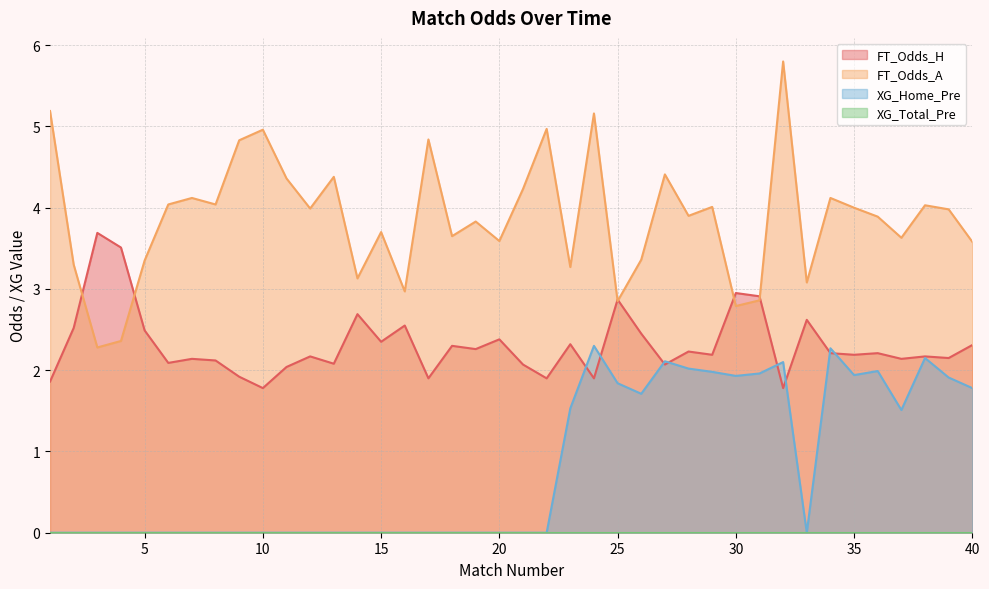

Count the XG_Home_Pre values in the range 0 to 1.

23